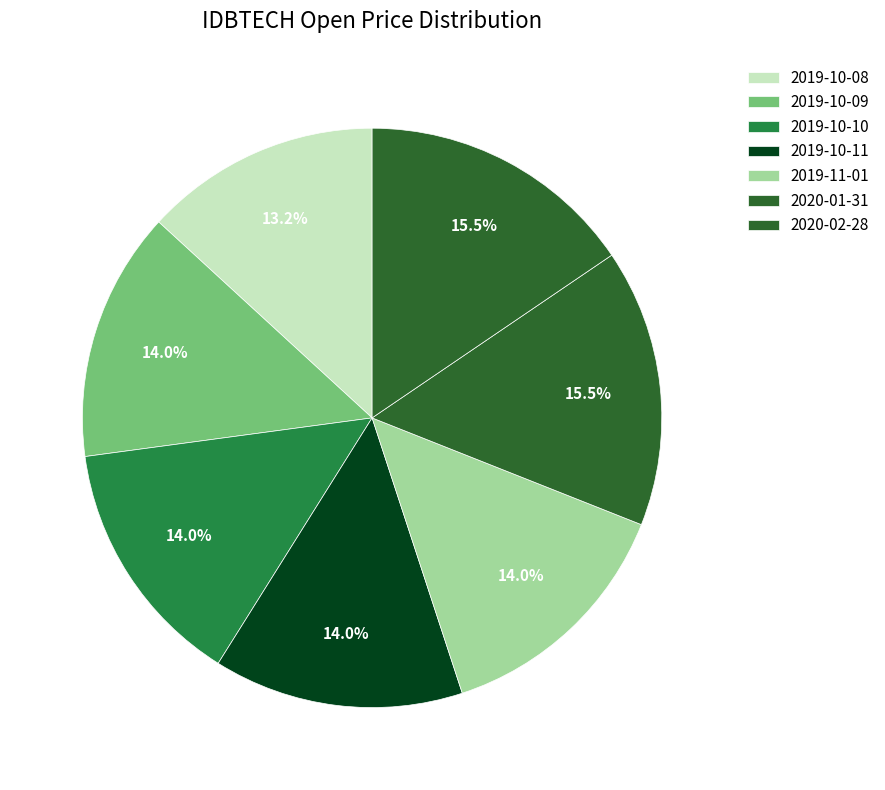

How many slices are in this pie chart?

7